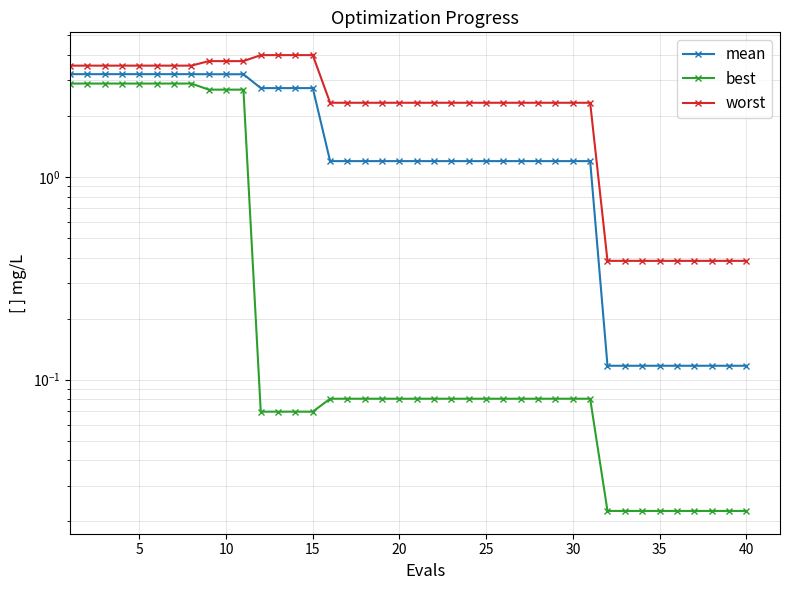

True or false: worst and mean cross at least once.

False